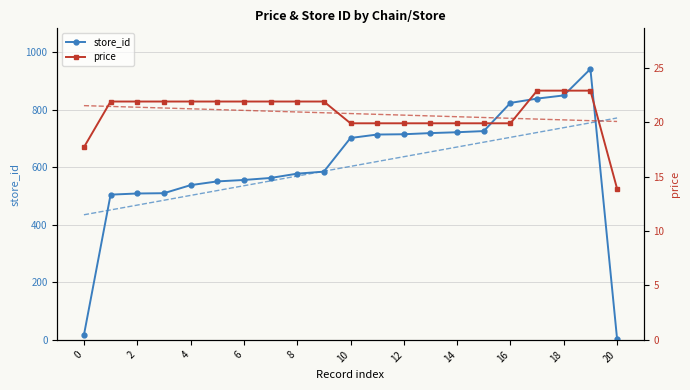

Which series has the largest total across all categories?

store_id trend